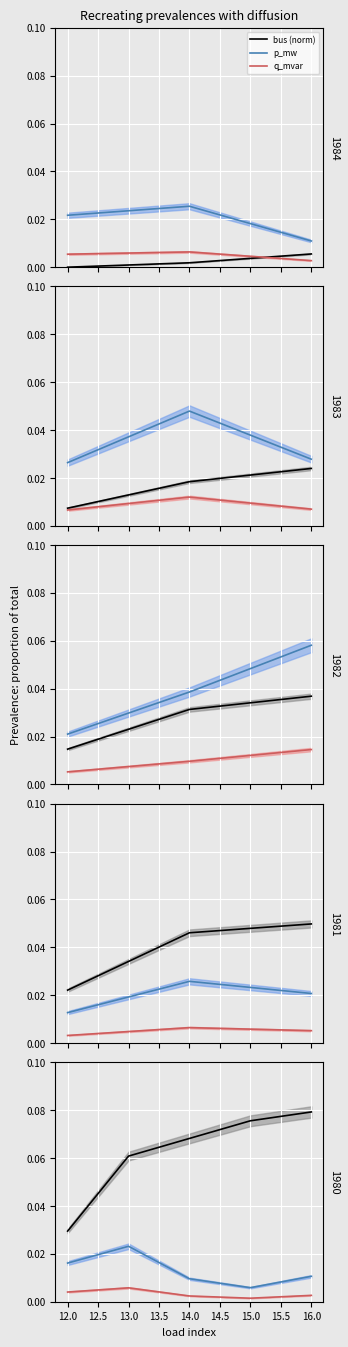

How many interior local peaks does the q_mvar line series have?

1